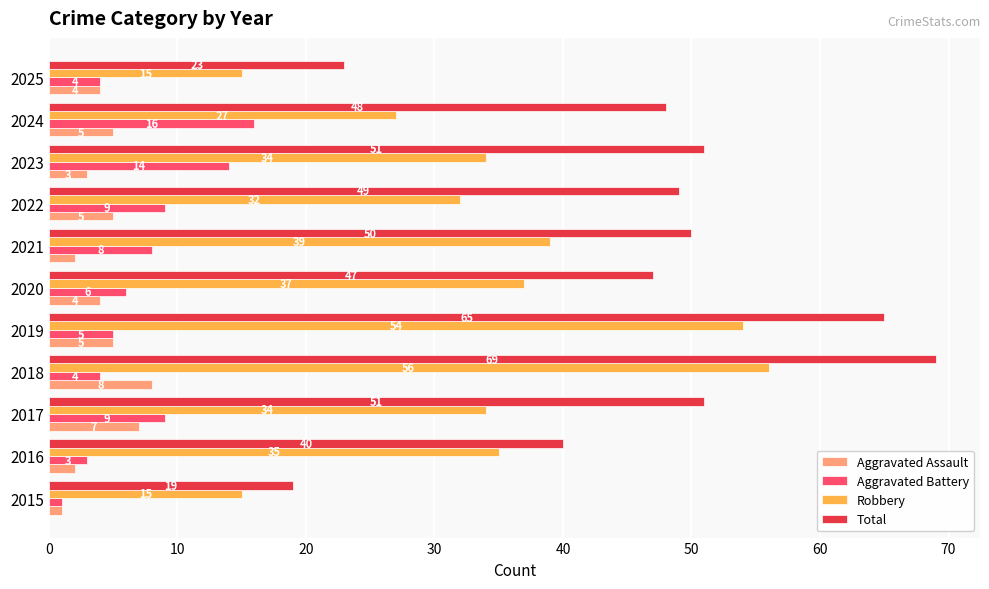

What is the approximate value of Robbery at 2023?

34